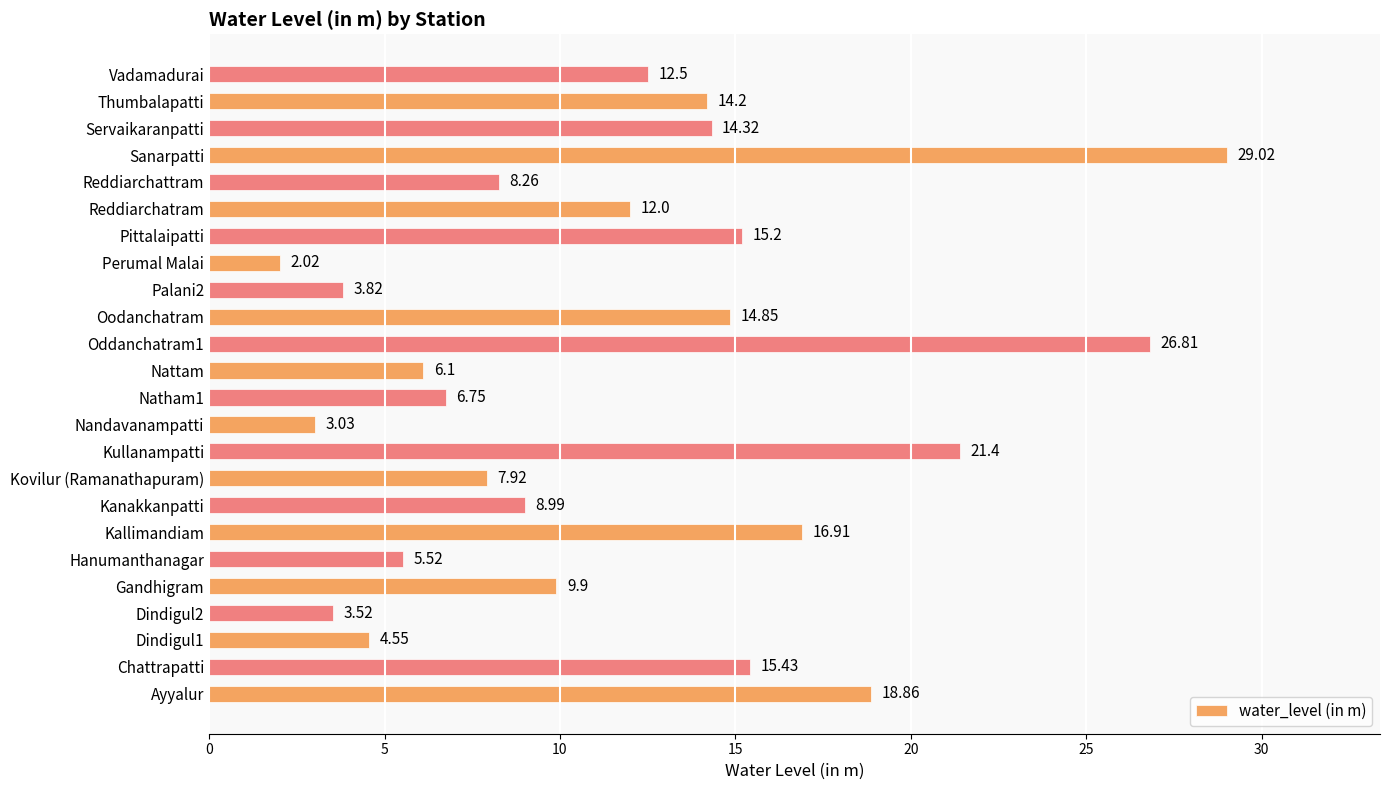

Rank the categories by value from lowest to highest.

Perumal Malai, Nandavanampatti, Dindigul2, Palani2, Dindigul1, Hanumanthanagar, Nattam, Natham1, Kovilur (Ramanathapuram), Reddiarchattram, Kanakkanpatti, Gandhigram, Reddiarchatram, Vadamadurai, Thumbalapatti, Servaikaranpatti, Oodanchatram, Pittalaipatti, Chattrapatti, Kallimandiam, Ayyalur, Kullanampatti, Oddanchatram1, Sanarpatti